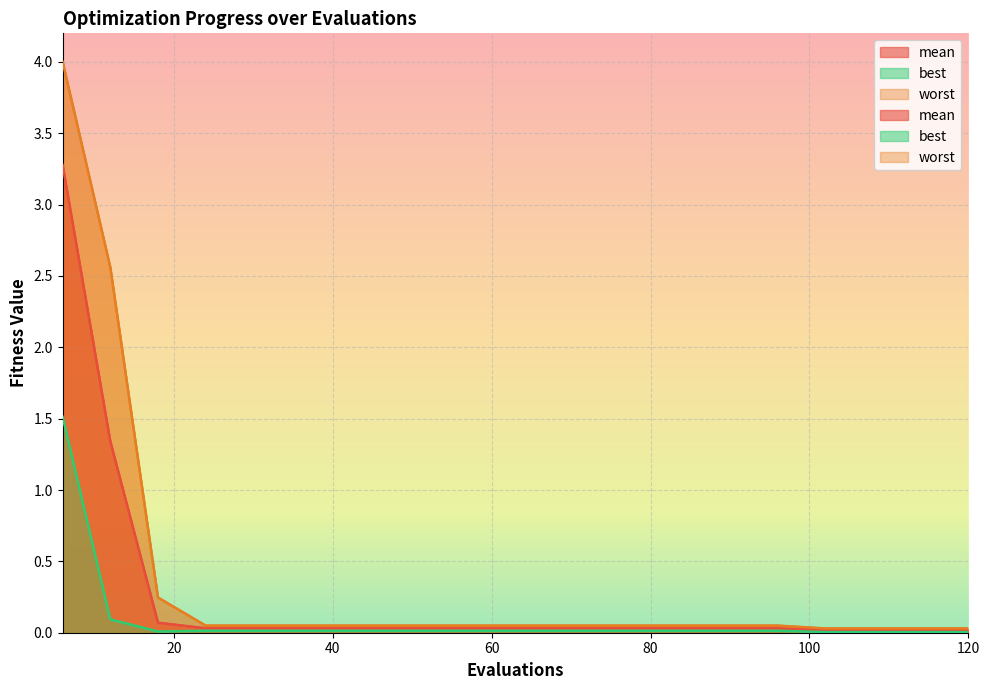

What is the average value of the worst series?

0.4